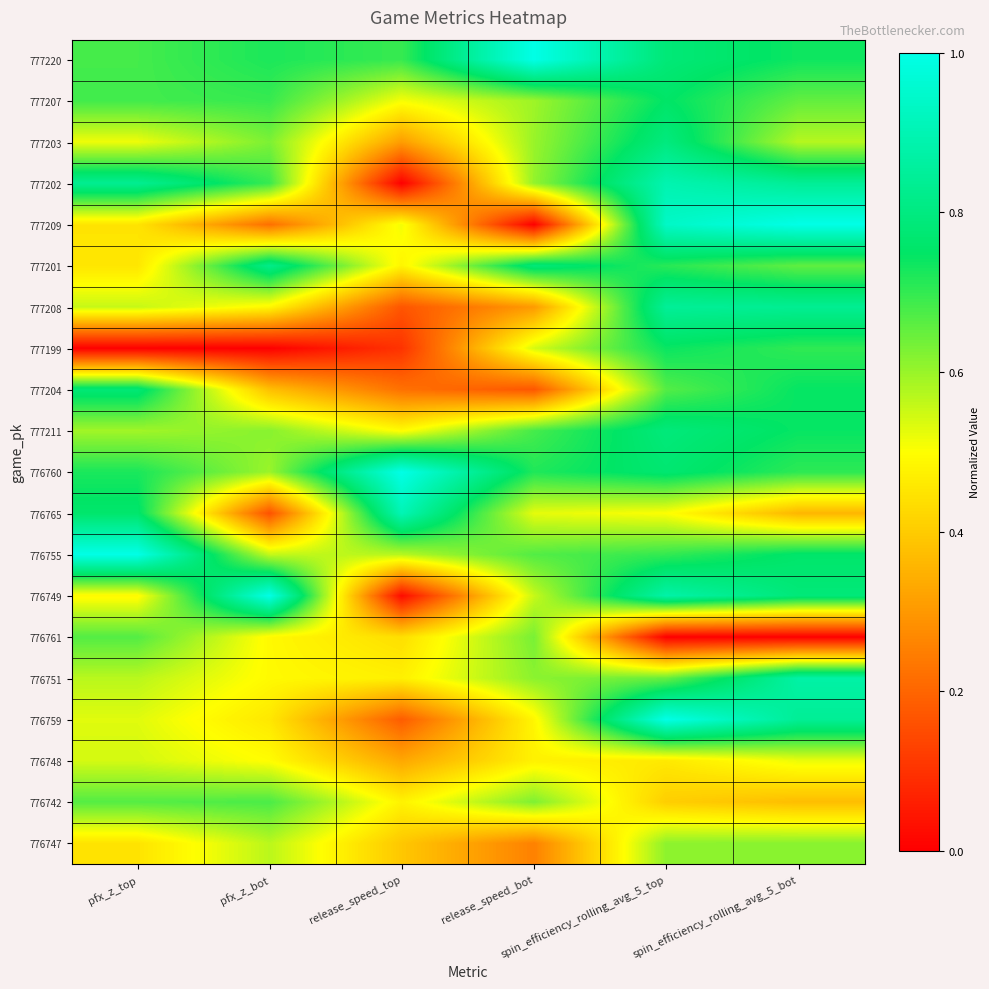

What is the spread (max minus min) of values at pfx_z_bot?

1.0